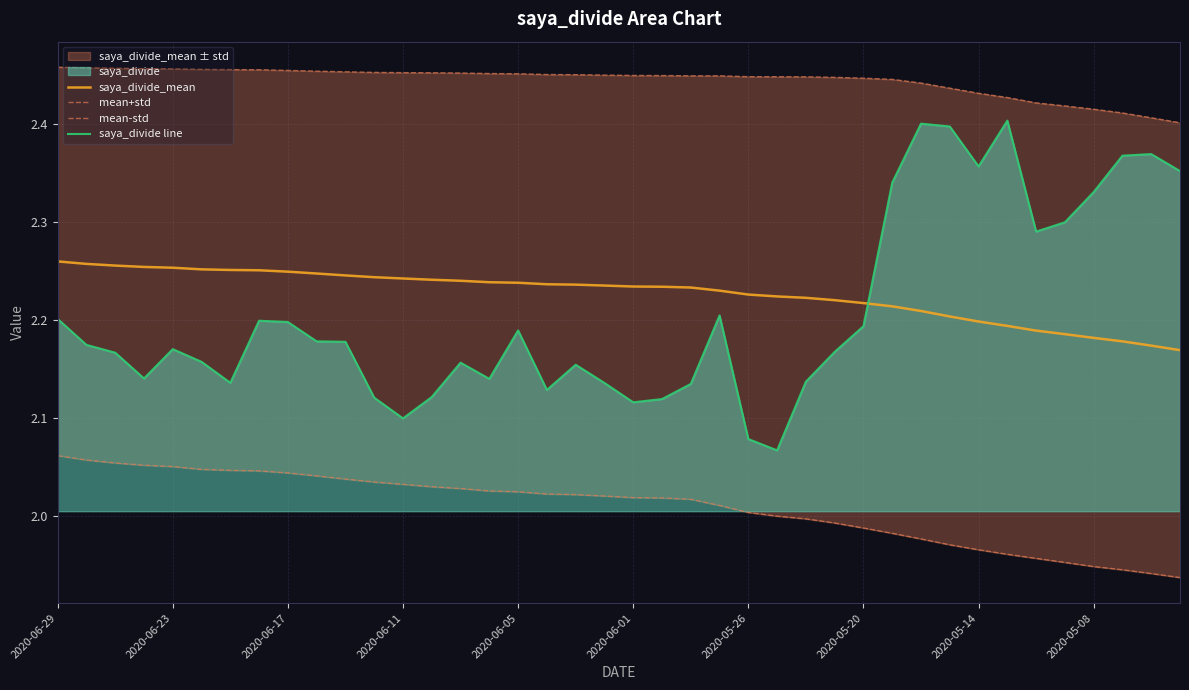

Reading right to left, transcribe all the data shown in this chart.

saya_divide_mean: 2.2	2.2	2.2	2.2	2.2	2.2	2.2	2.2	2.2	2.2	2.2	2.2	2.2	2.2	2.2	2.2	2.2	2.2	2.2	2.2	2.2	2.2	2.2	2.2	2.2	2.2	2.2	2.2	2.2	2.2	2.2	2.2	2.3	2.3	2.3	2.3	2.3	2.3	2.3	2.3
mean+std: 2.4	2.4	2.4	2.4	2.4	2.4	2.4	2.4	2.4	2.4	2.4	2.4	2.4	2.4	2.4	2.4	2.4	2.4	2.4	2.4	2.4	2.5	2.5	2.5	2.5	2.5	2.5	2.5	2.5	2.5	2.5	2.5	2.5	2.5	2.5	2.5	2.5	2.5	2.5	2.5
mean-std: 1.9	1.9	1.9	1.9	2.0	2.0	2.0	2.0	2.0	2.0	2.0	2.0	2.0	2.0	2.0	2.0	2.0	2.0	2.0	2.0	2.0	2.0	2.0	2.0	2.0	2.0	2.0	2.0	2.0	2.0	2.0	2.0	2.0	2.0	2.0	2.1	2.1	2.1	2.1	2.1
saya_divide line: 2.4	2.4	2.4	2.3	2.3	2.3	2.4	2.4	2.4	2.4	2.3	2.2	2.2	2.1	2.1	2.1	2.2	2.1	2.1	2.1	2.1	2.2	2.1	2.2	2.1	2.2	2.1	2.1	2.1	2.2	2.2	2.2	2.2	2.1	2.2	2.2	2.1	2.2	2.2	2.2